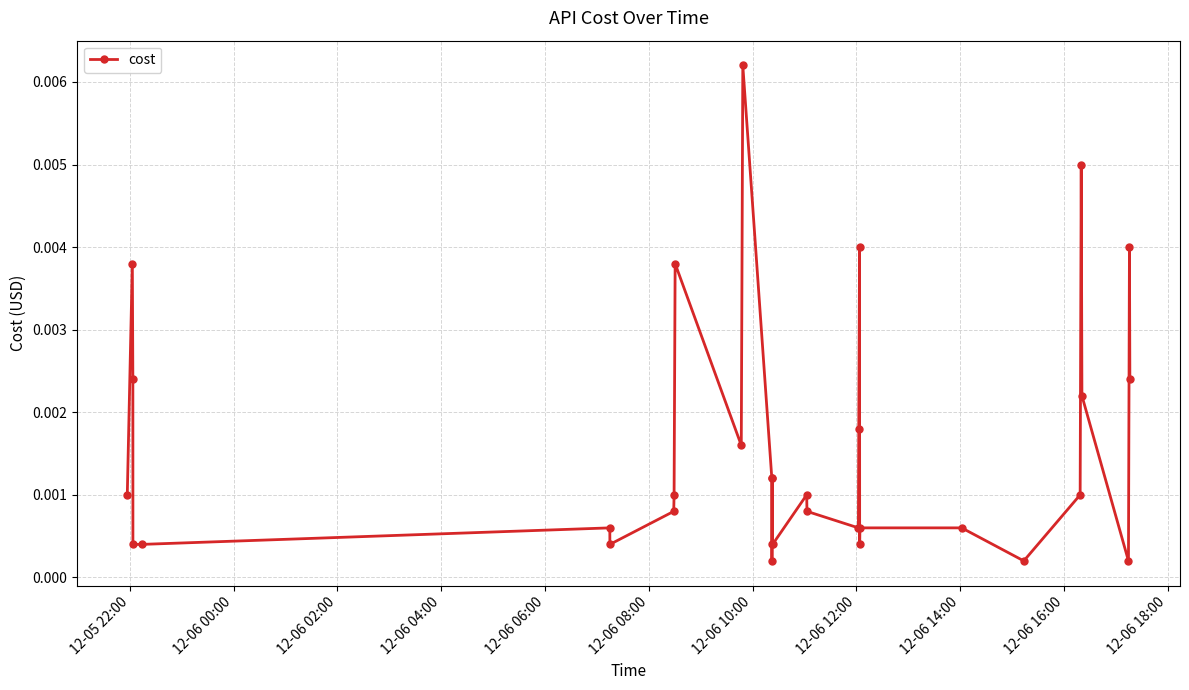

How many lines are shown in the chart?

1